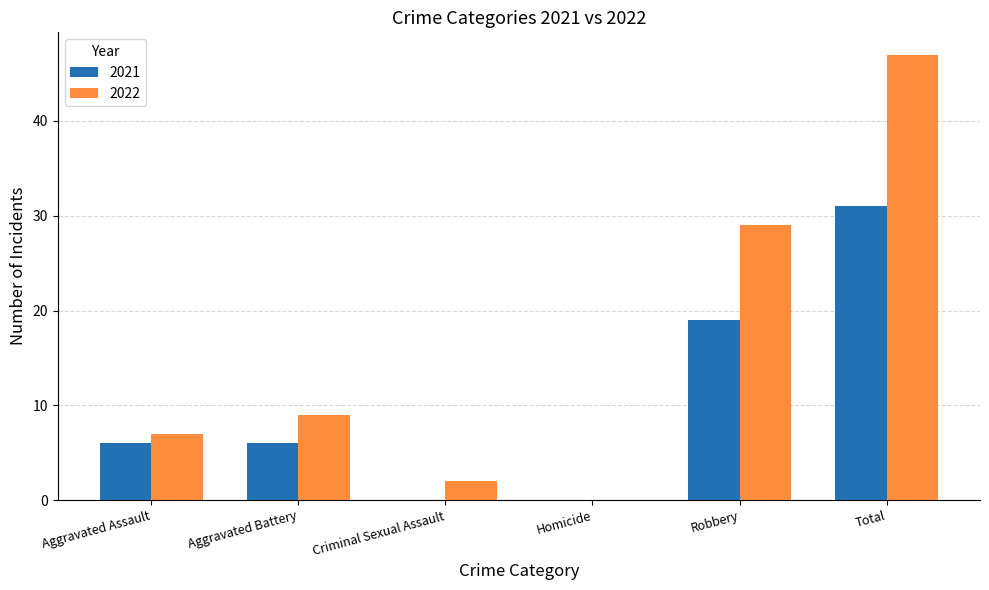

What is the difference between the 2022 values at Total and Homicide?

47